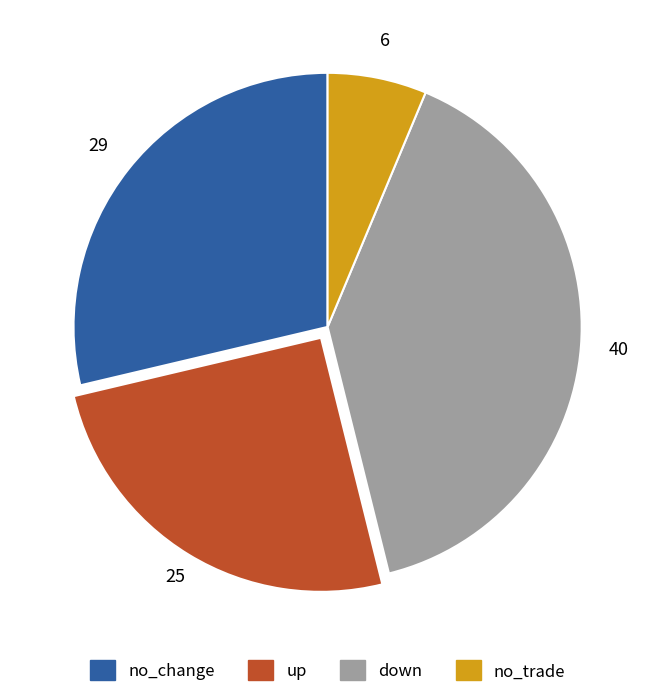

Between no_trade and down, which is larger?

down